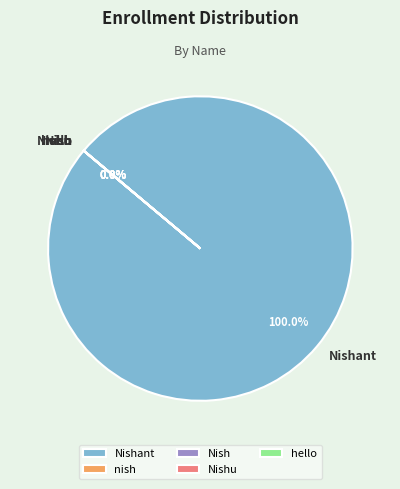

To the nearest percent, what is the average slice percentage?

20%